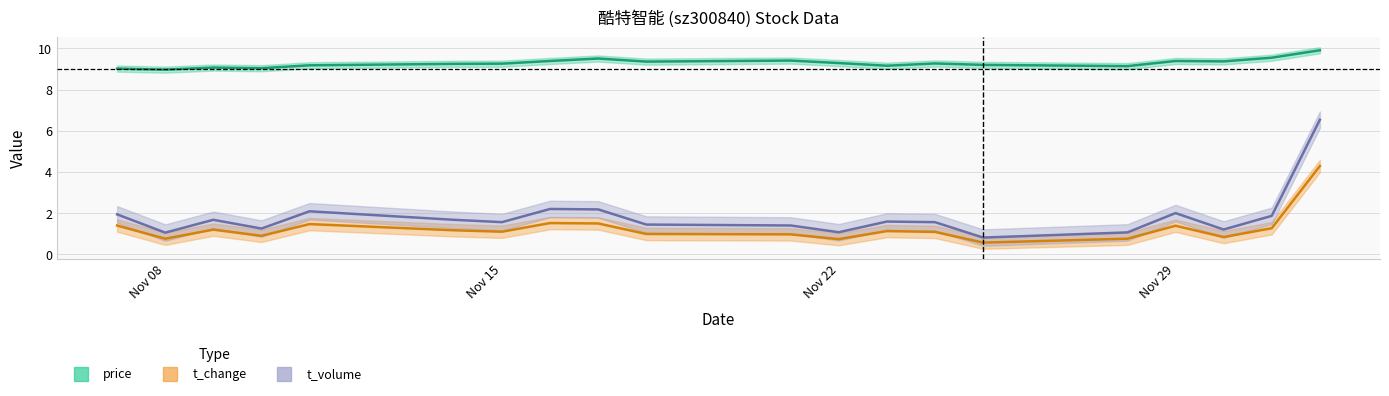

Which series has the widest spread of values?

t_volume